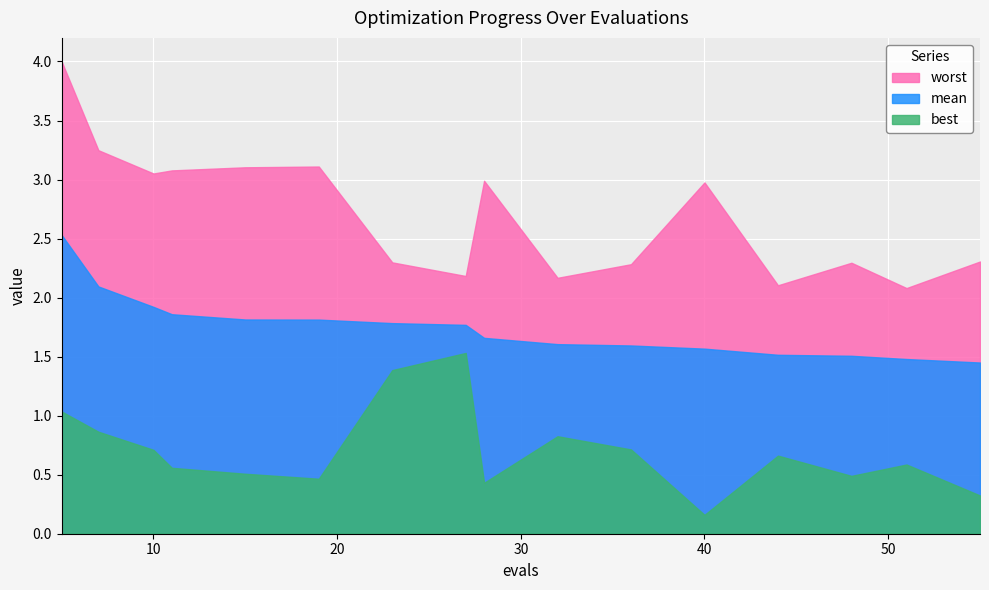

Which series has the largest range (max minus min)?

worst